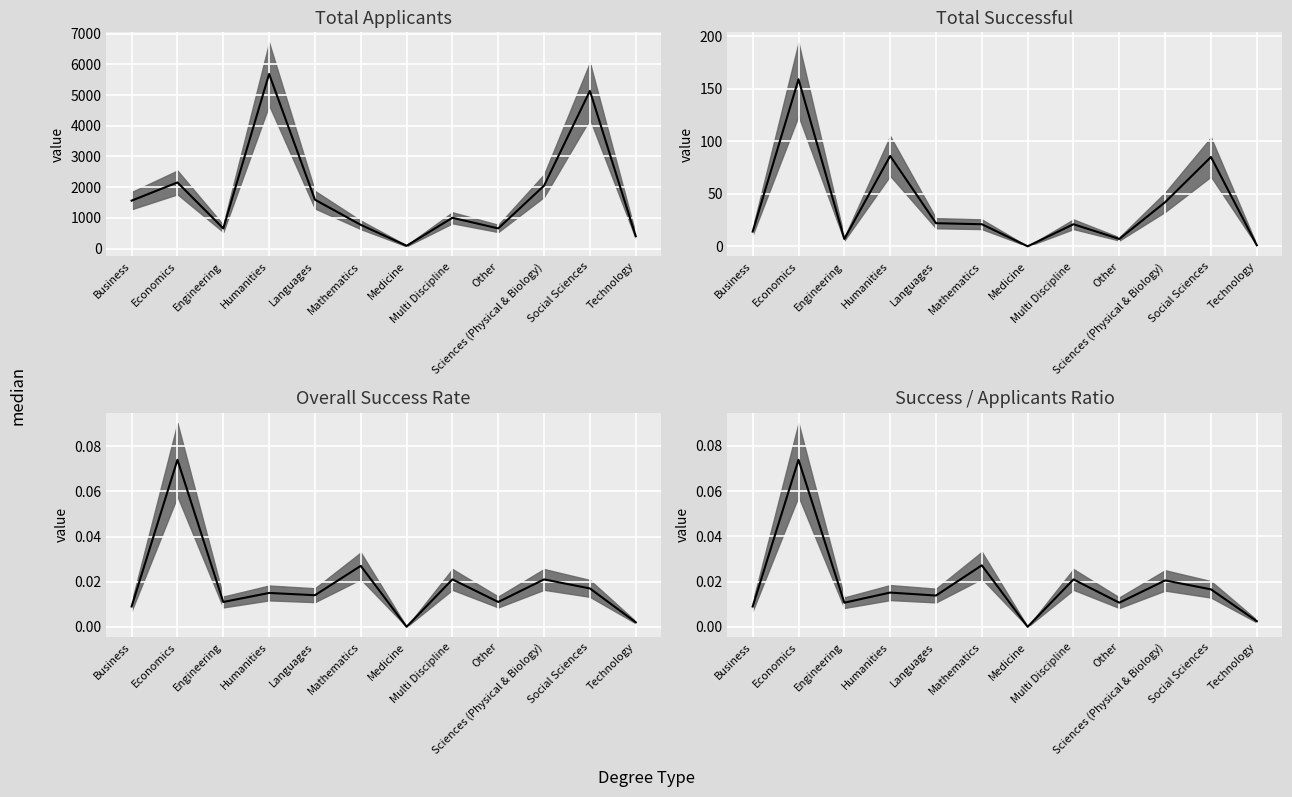

Rank the series by their maximum value, from highest to lowest.

Total Applicants, Total Successful, Overall Success Rate, Success/Applicants Ratio